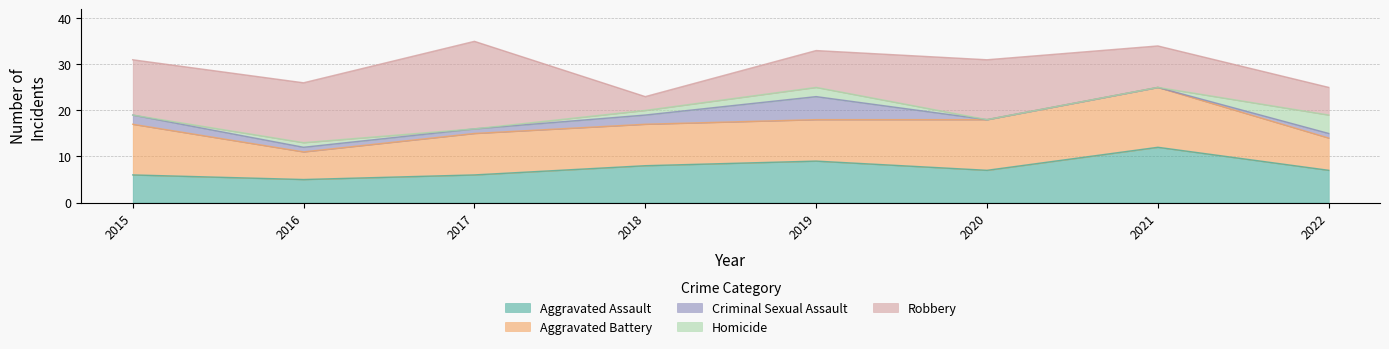

Read the Aggravated Battery value at 2022.

7